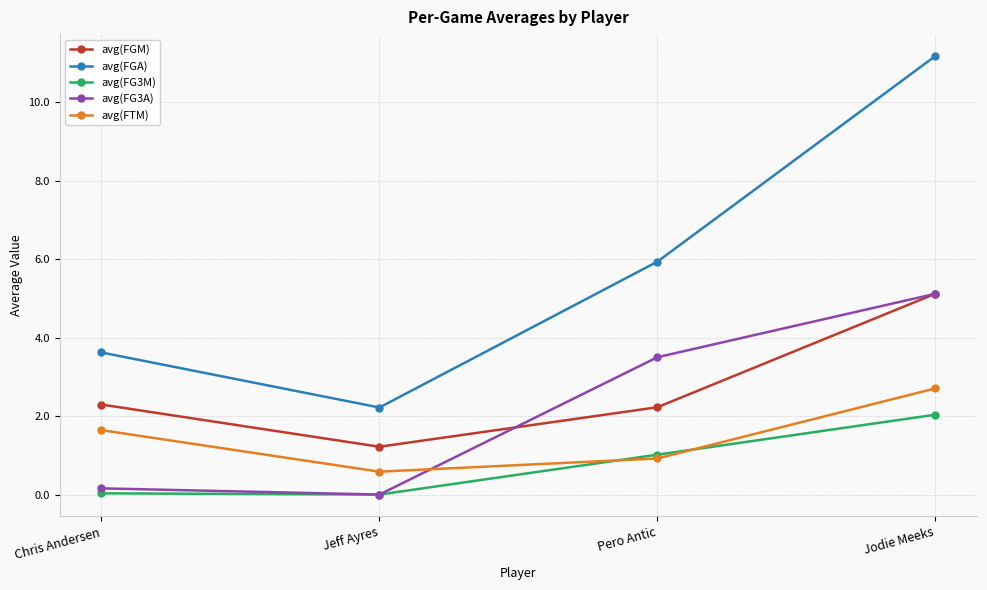

List the labels in order of avg(FTM) value, smallest first.

Jeff Ayres, Pero Antic, Chris Andersen, Jodie Meeks